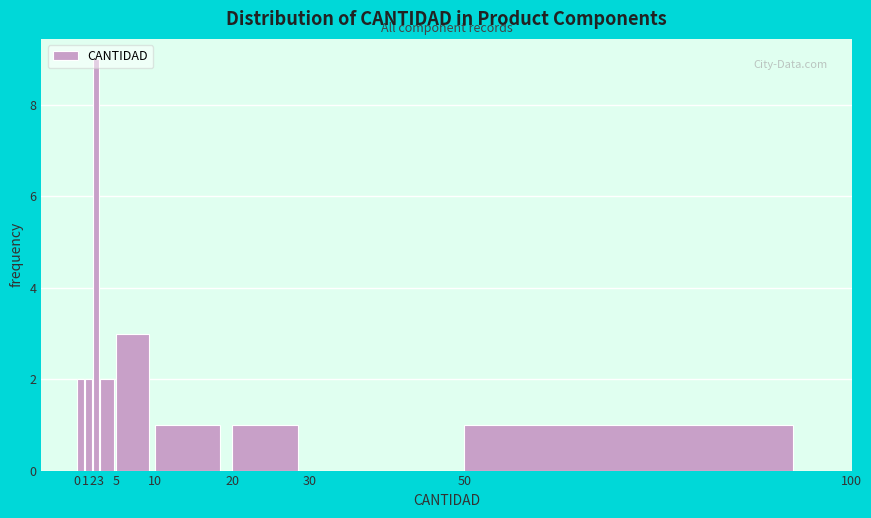

Reading left to right, list every bar in this chart as the range it spans on the x-axis followed by its height. The values are not printed on the chart, so give them approximately, as read against the axis.

0 to 1: 2
1 to 2: 2
2 to 3: 9
3 to 5: 2
5 to 10: 3
10 to 20: 1
20 to 30: 1
30 to 50: 0
50 to 100: 1